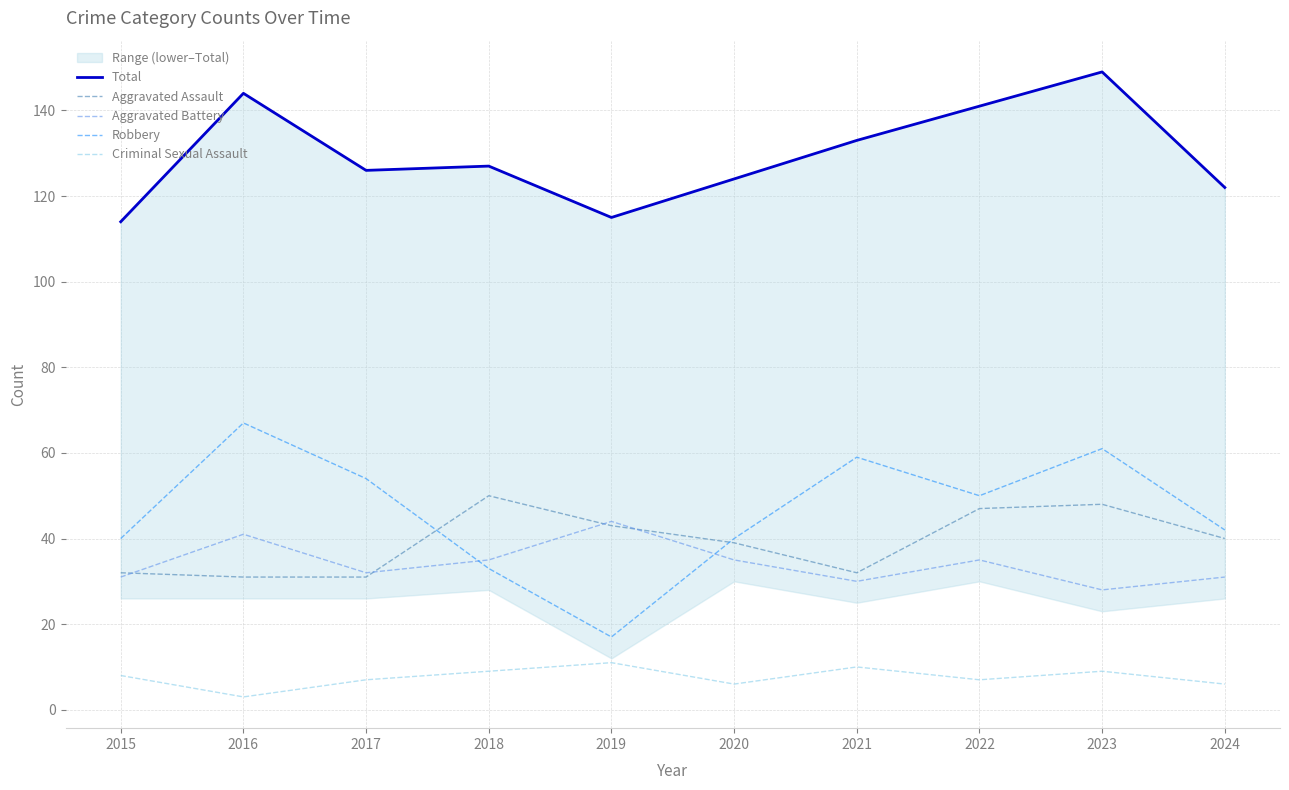

Does the chart display data point markers on the line(s)?

No